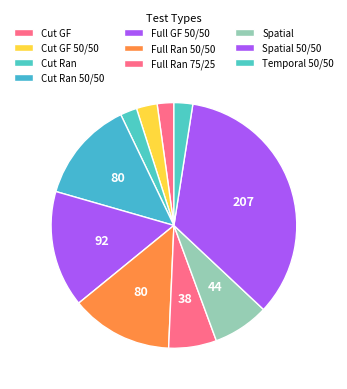

Combined, do Cut Ran and Temporal 50/50 account for over 50%?

No